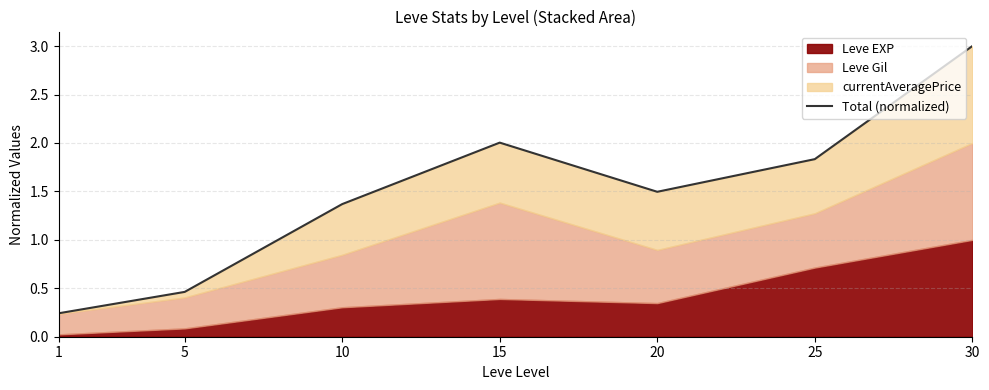

How many data points are above 1?

5